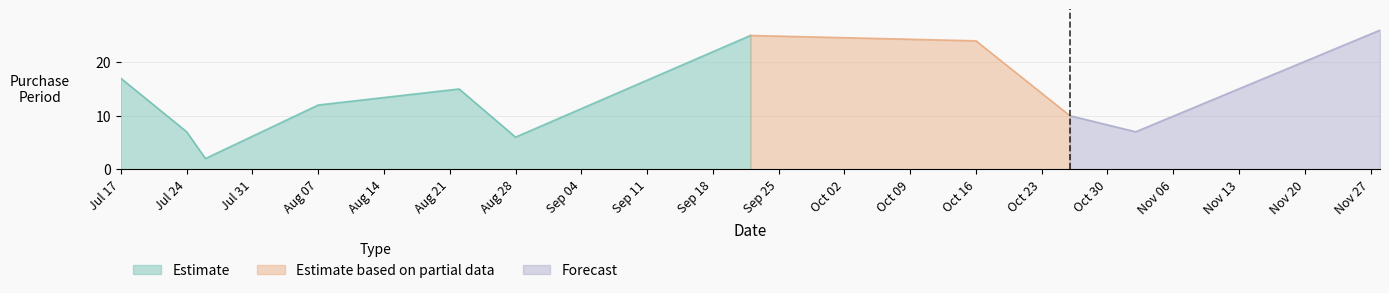

How many interior local valleys (lower than both neighbors) does the data have?

3